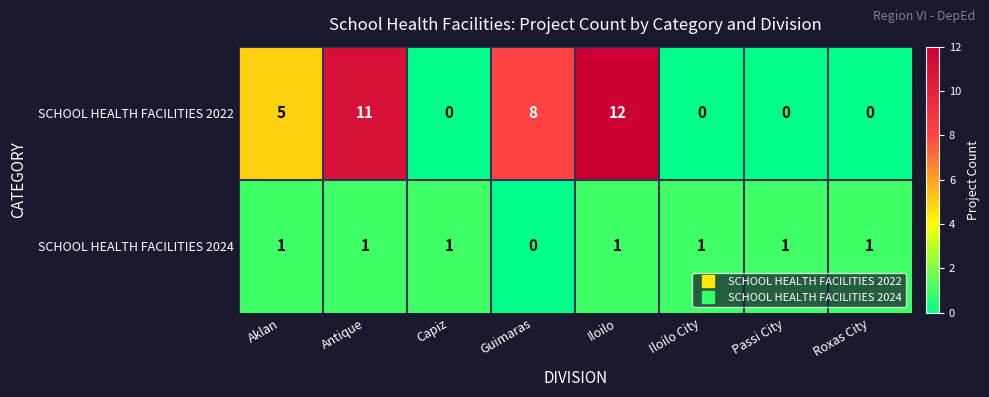

How many series are shown in this chart?

2